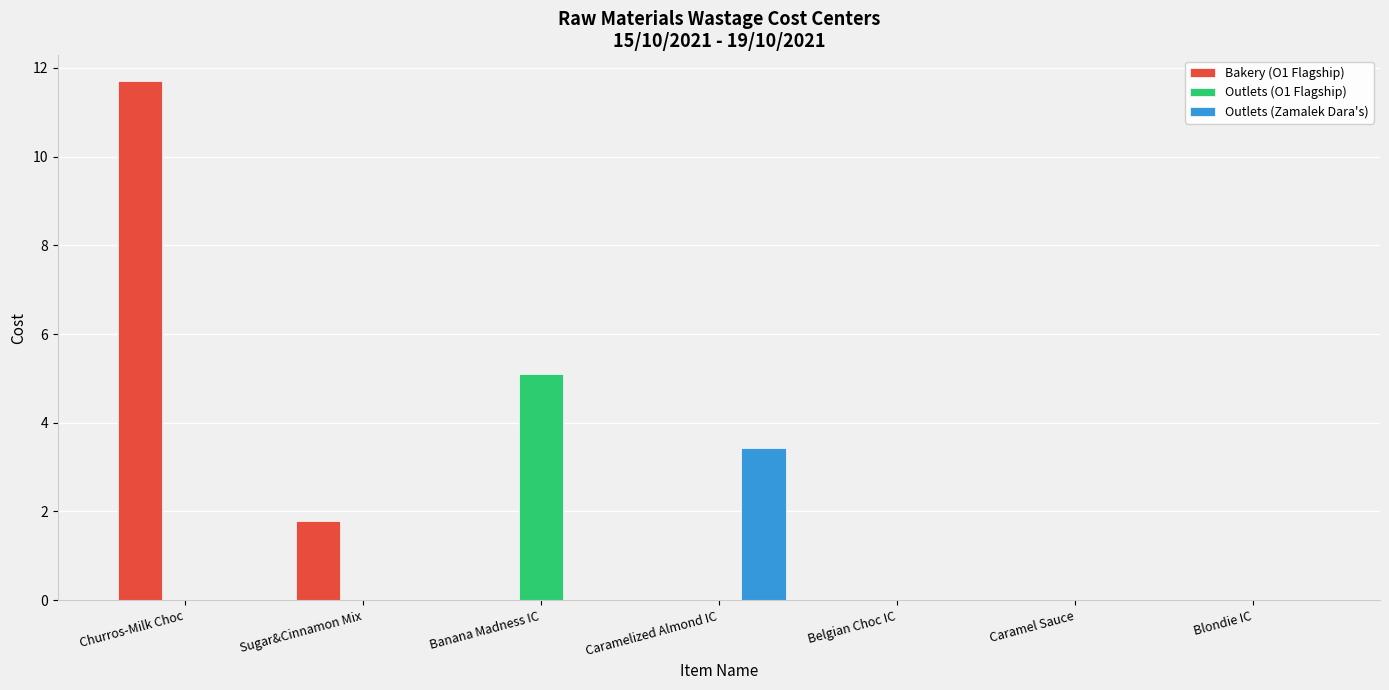

What is the maximum value for Bakery (O1 Flagship)?

11.7